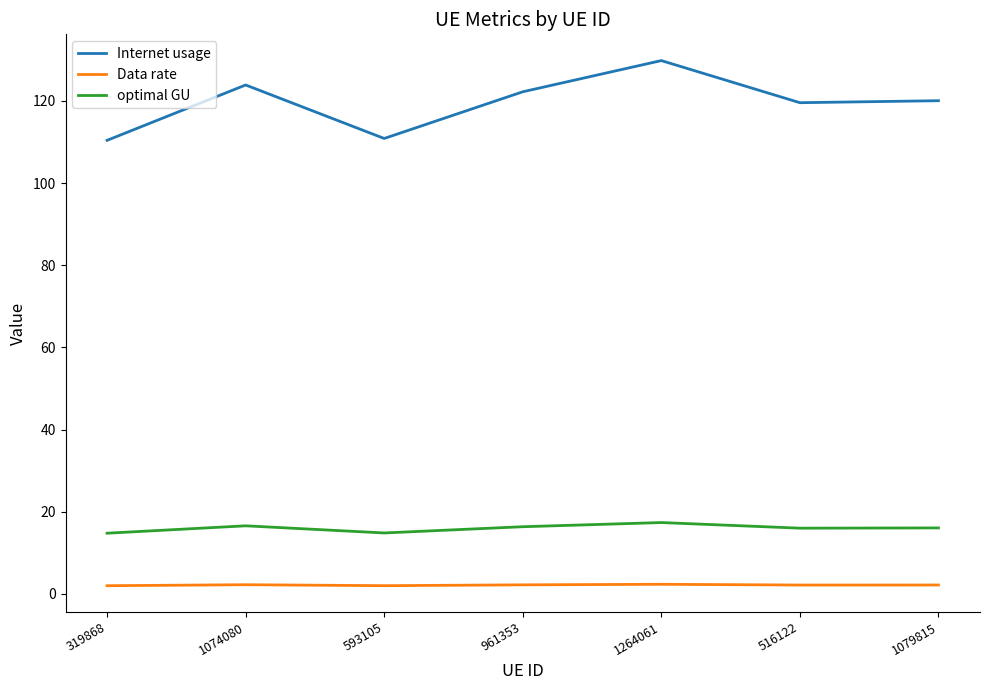

At 961353, list the series in order from largest to smallest.

Internet usage, optimal GU, Data rate